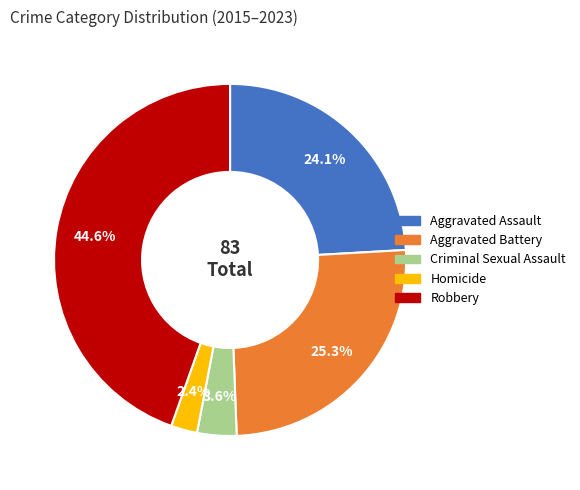

The Aggravated Battery slice represents 17% of the pie. True or false?

False